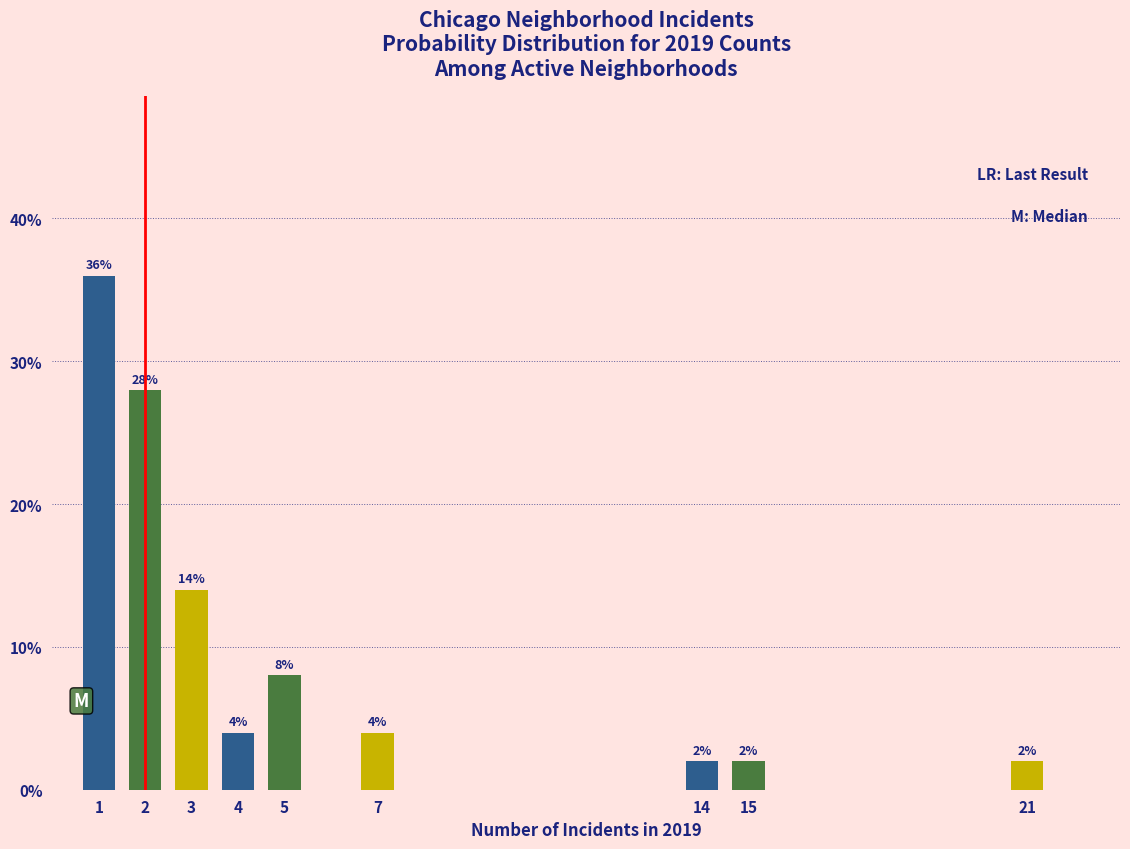

Reading right to left, what are all the values shown in this chart?

2.0	2.0	2.0	4.0	8.0	4.0	14.0	28.0	36.0